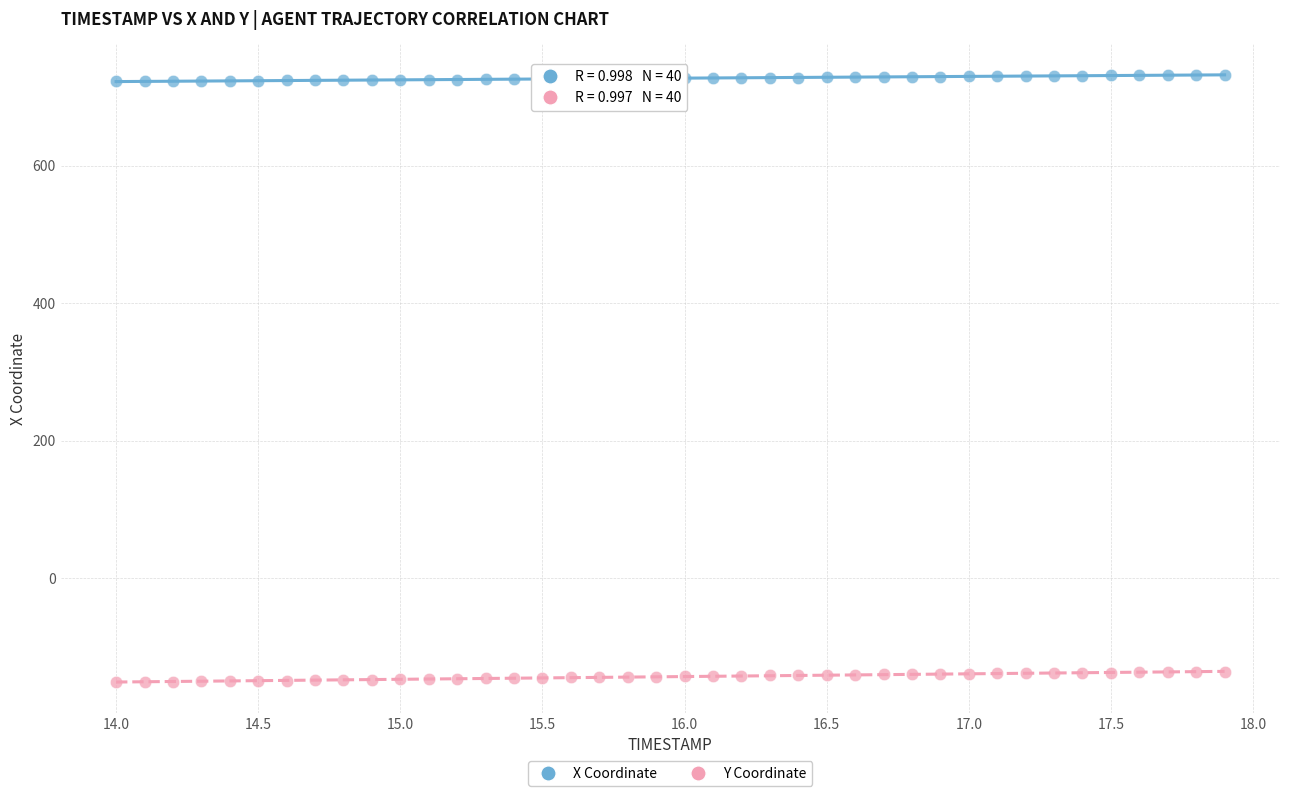

Across all data points, what is the range of Y values (max minus min)?

883.6